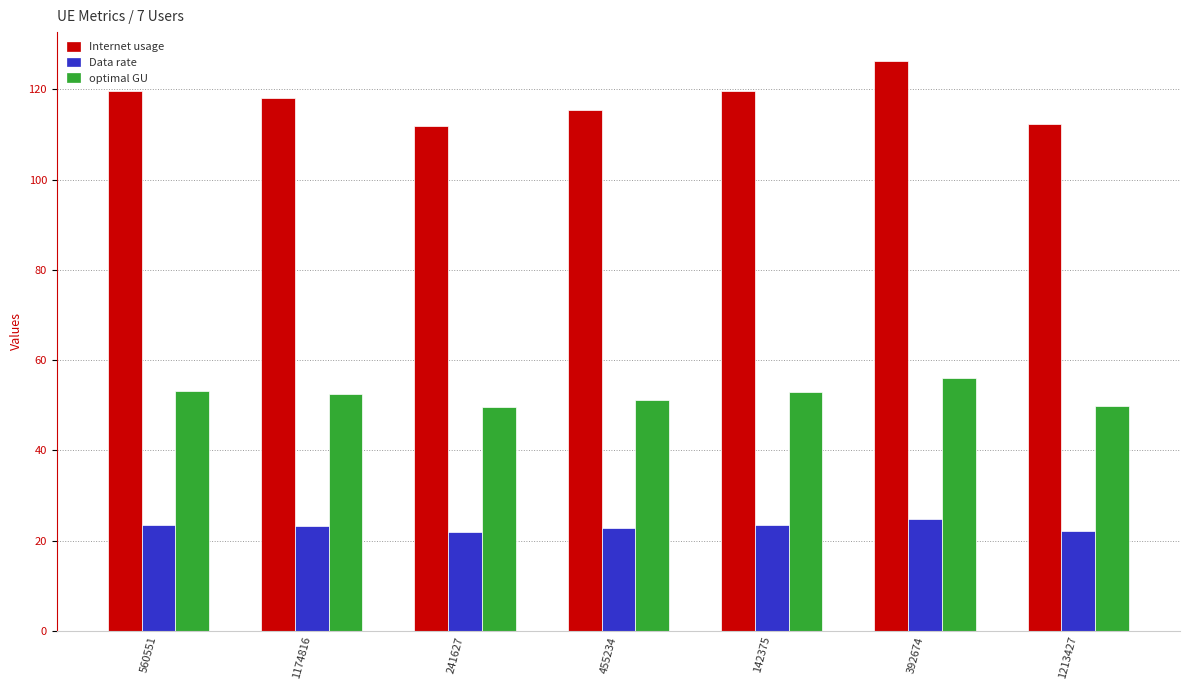

Is it true that Data rate equals 23.5 at 142375?

True